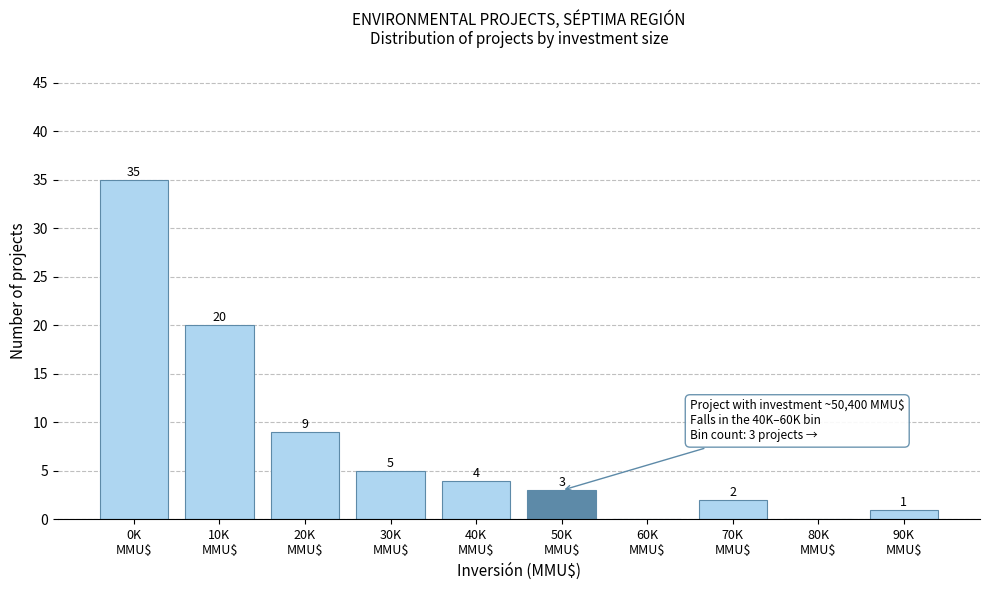

What is the maximum value shown in the chart?

35